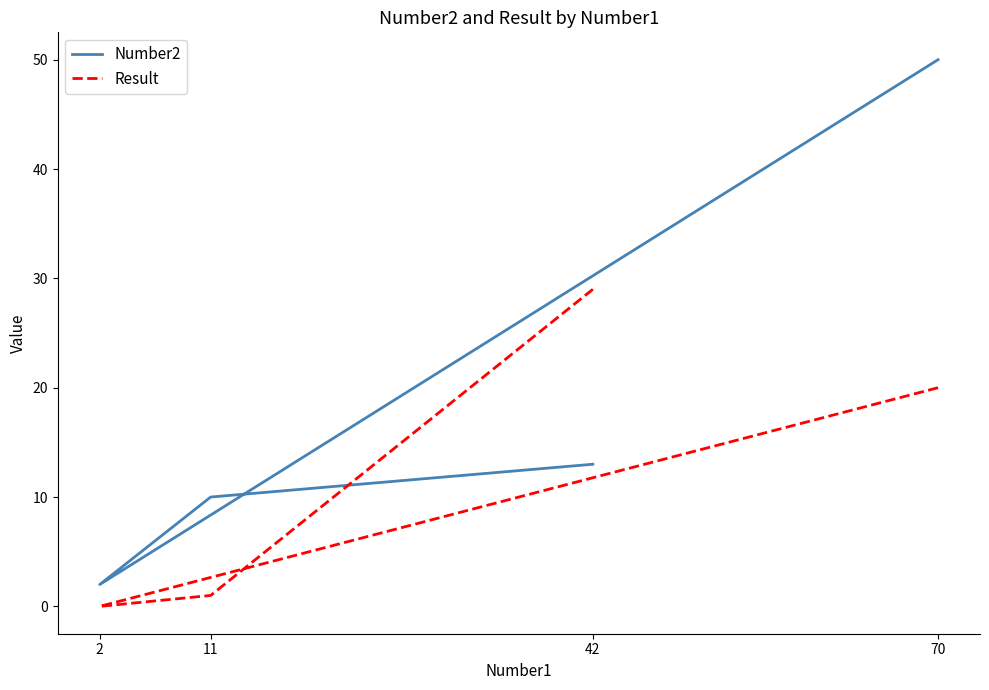

Where is Result nearest to the value 14?

70